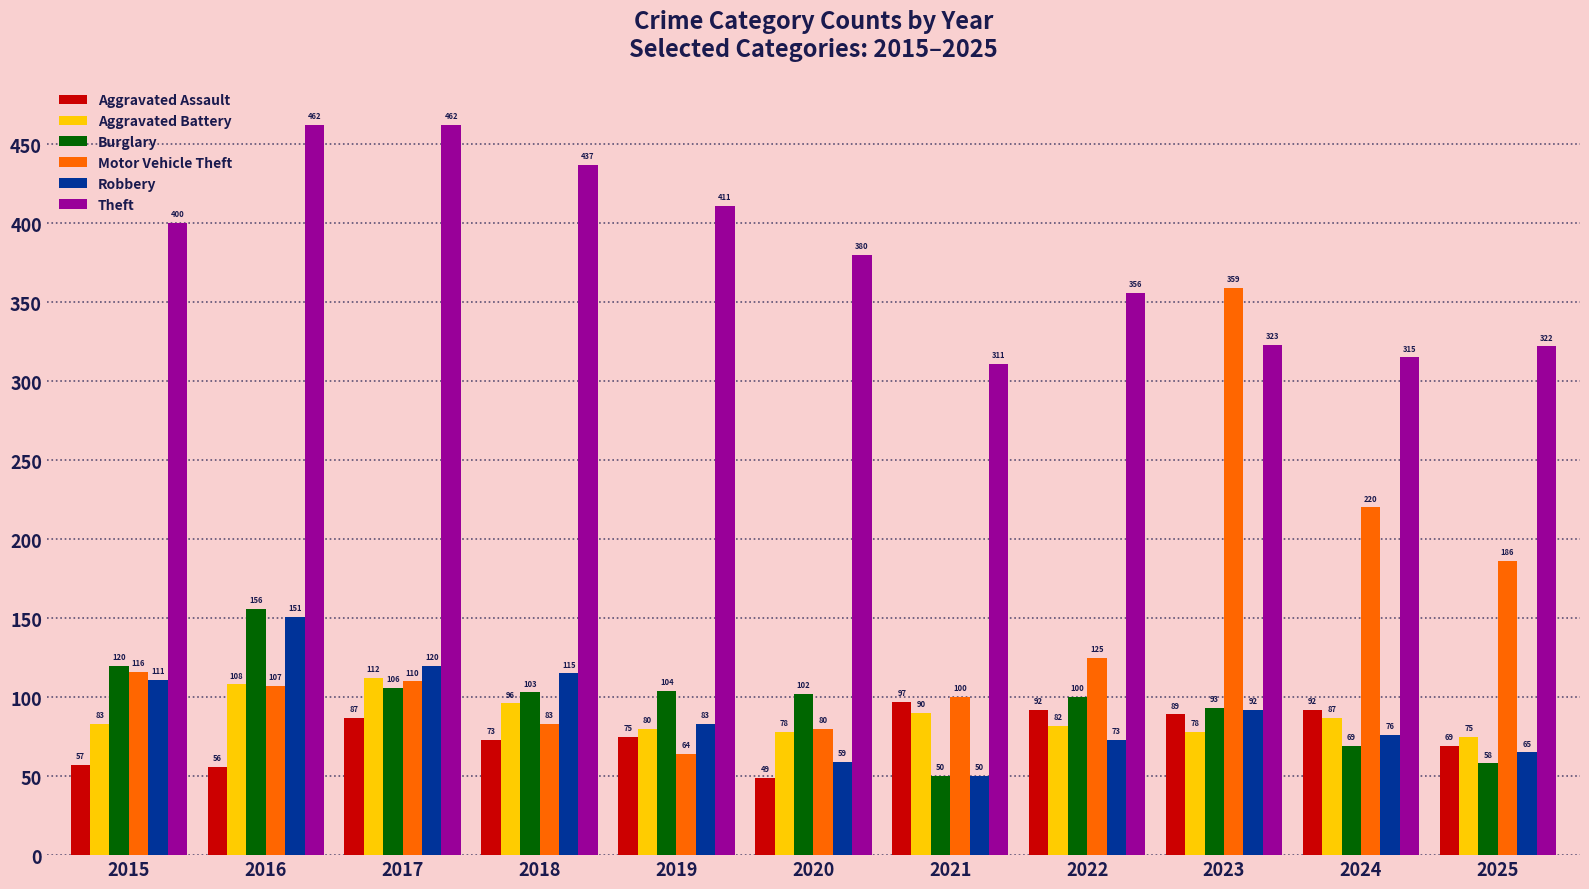

What is the difference between the highest and lowest values at 2024?

246